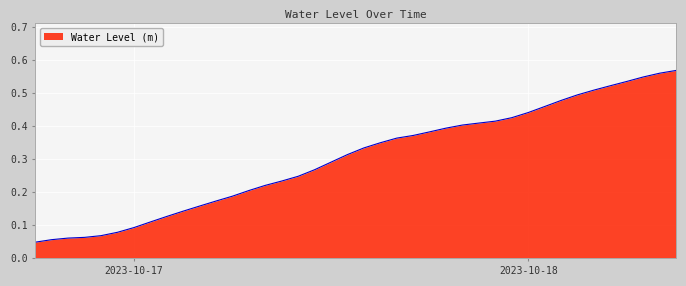

Does the chart have visible grid lines?

Yes